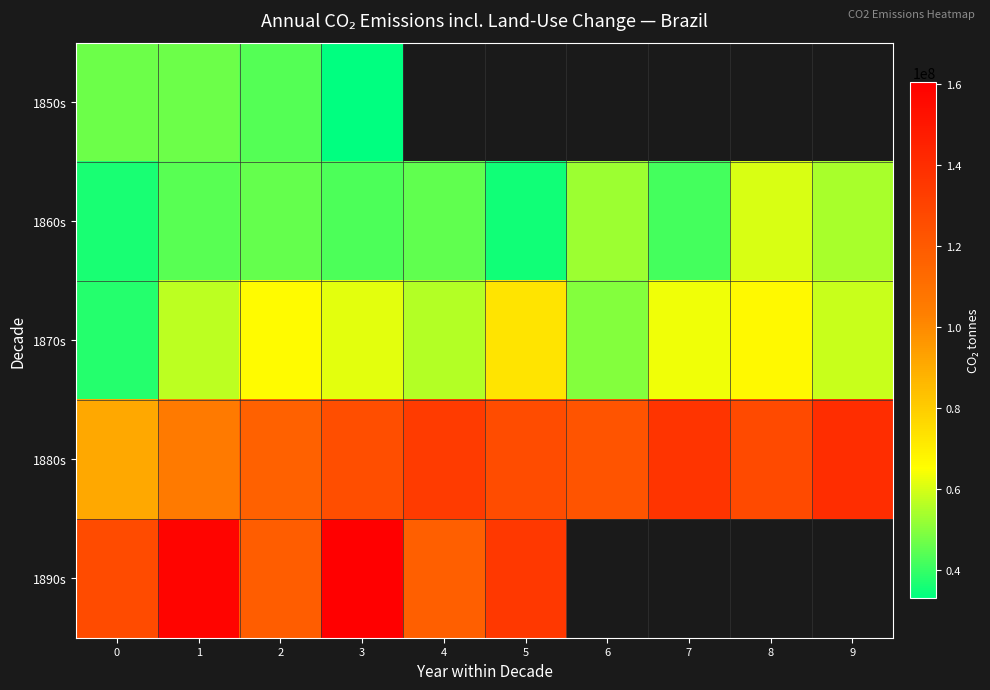

True or false: 1850s has a value of 52325561.0 at 3.

False